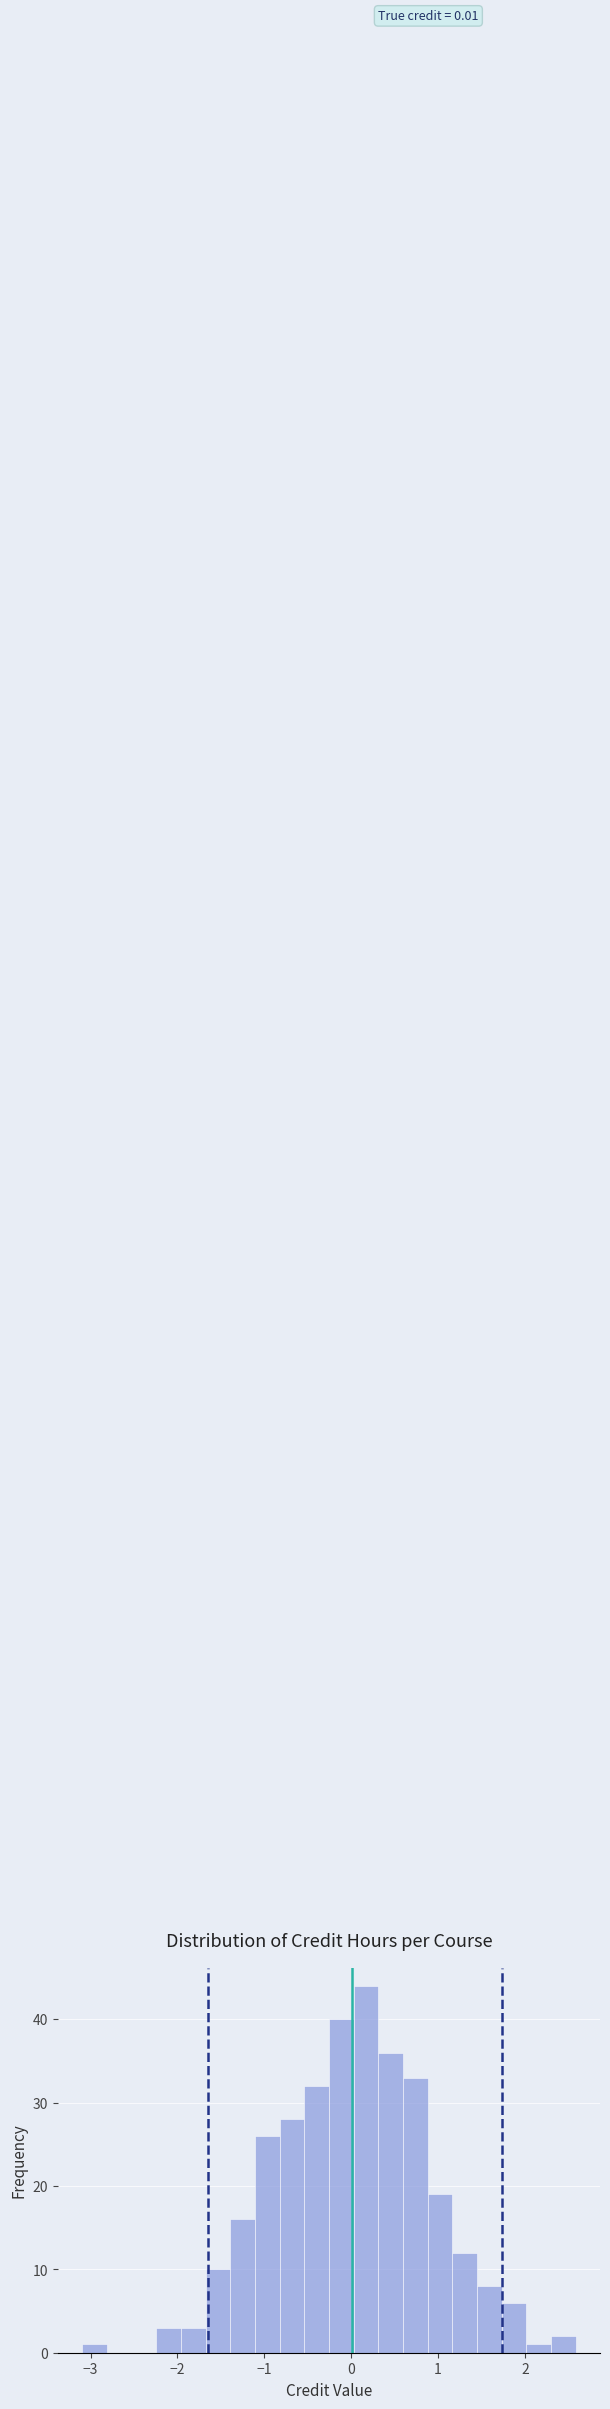

Around what value on the x-axis is the tallest bar? Give the approximate position of its centre, as read against the axis.

0.2